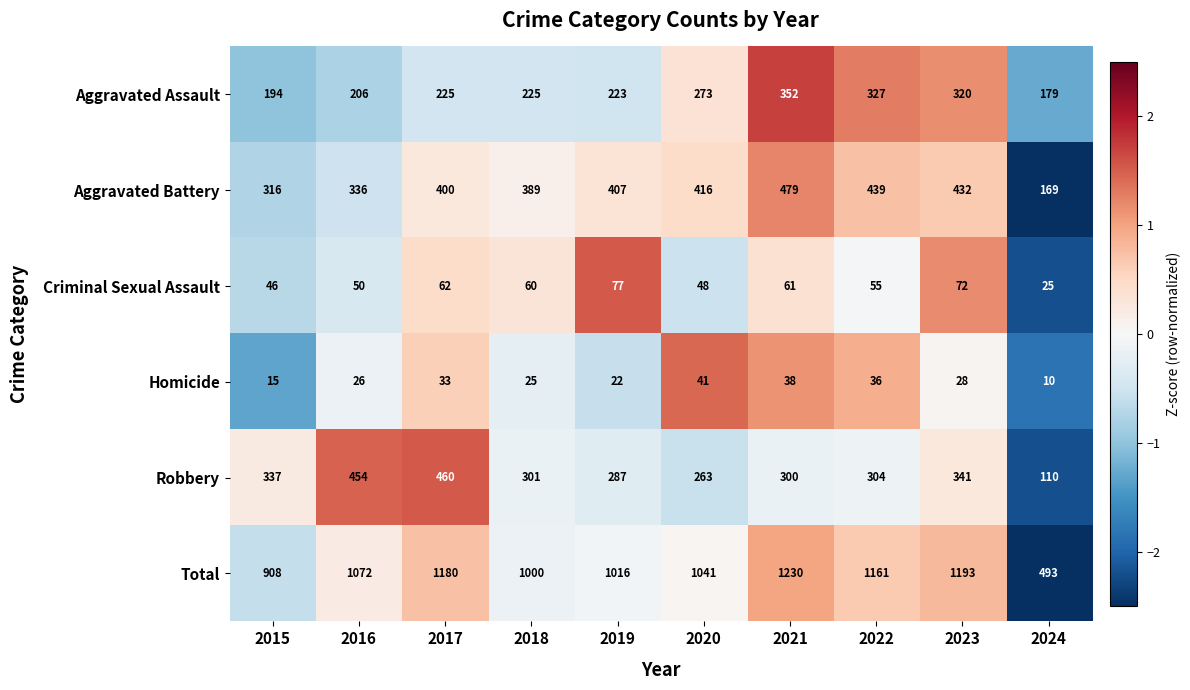

Which series has the largest total across all categories?

Total